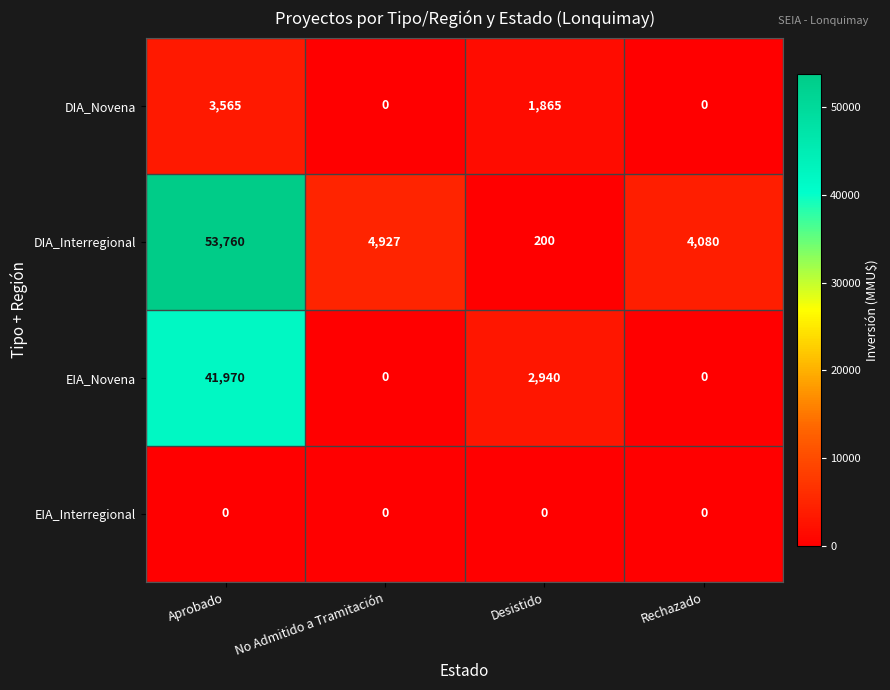

List the series in order of their peak value, lowest first.

EIA_Interregional, DIA_Novena, EIA_Novena, DIA_Interregional